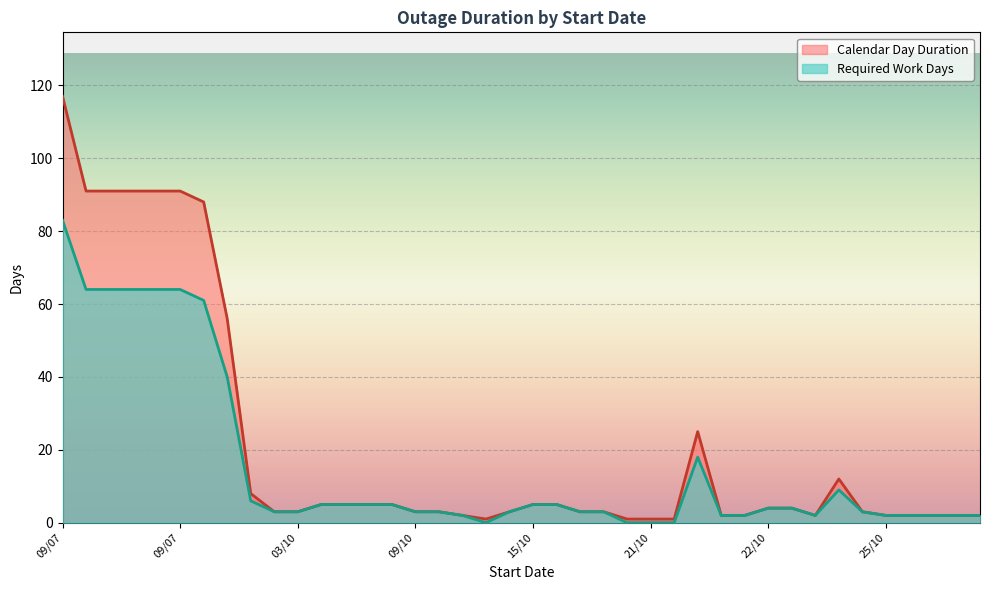

Reading right to left, list all the values displayed in this chart.

Required Work Days: 2	2	2	2	2	3	9	2	4	4	2	2	18	0	0	0	3	3	5	5	3	0	2	3	3	5	5	5	5	3	3	6	40	61	64	64	64	64	64	83
Calendar Day Duration: 2	2	2	2	2	3	12	2	4	4	2	2	25	1	1	1	3	3	5	5	3	1	2	3	3	5	5	5	5	3	3	8	56	88	91	91	91	91	91	117